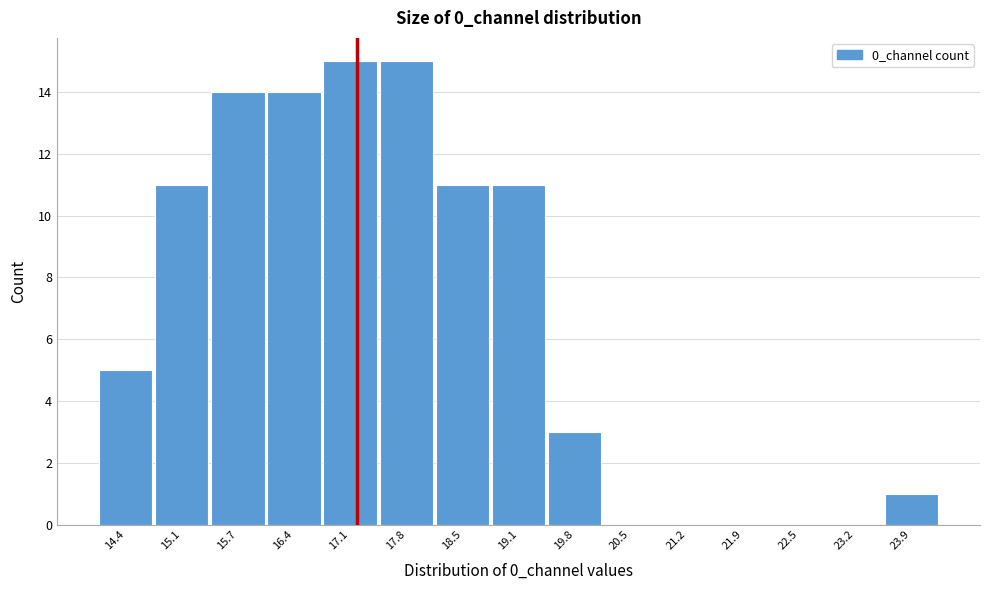

Reading right to left, list all the values displayed in this chart.

23.9=1	23.2=0	22.5=0	21.9=0	21.2=0	20.5=0	19.8=3	19.1=11	18.5=11	17.8=15	17.1=15	16.4=14	15.7=14	15.1=11	14.4=5